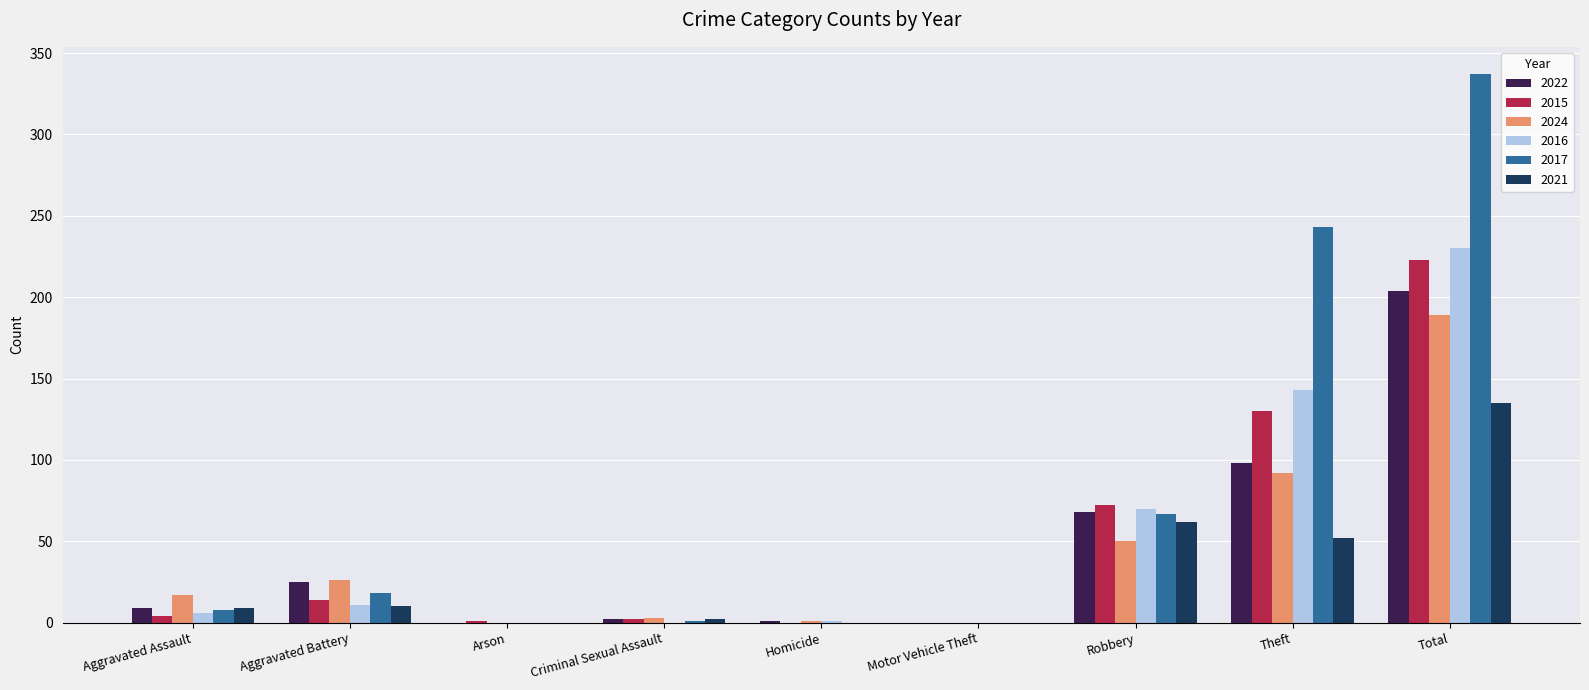

Which series has the largest total across all categories?

2017